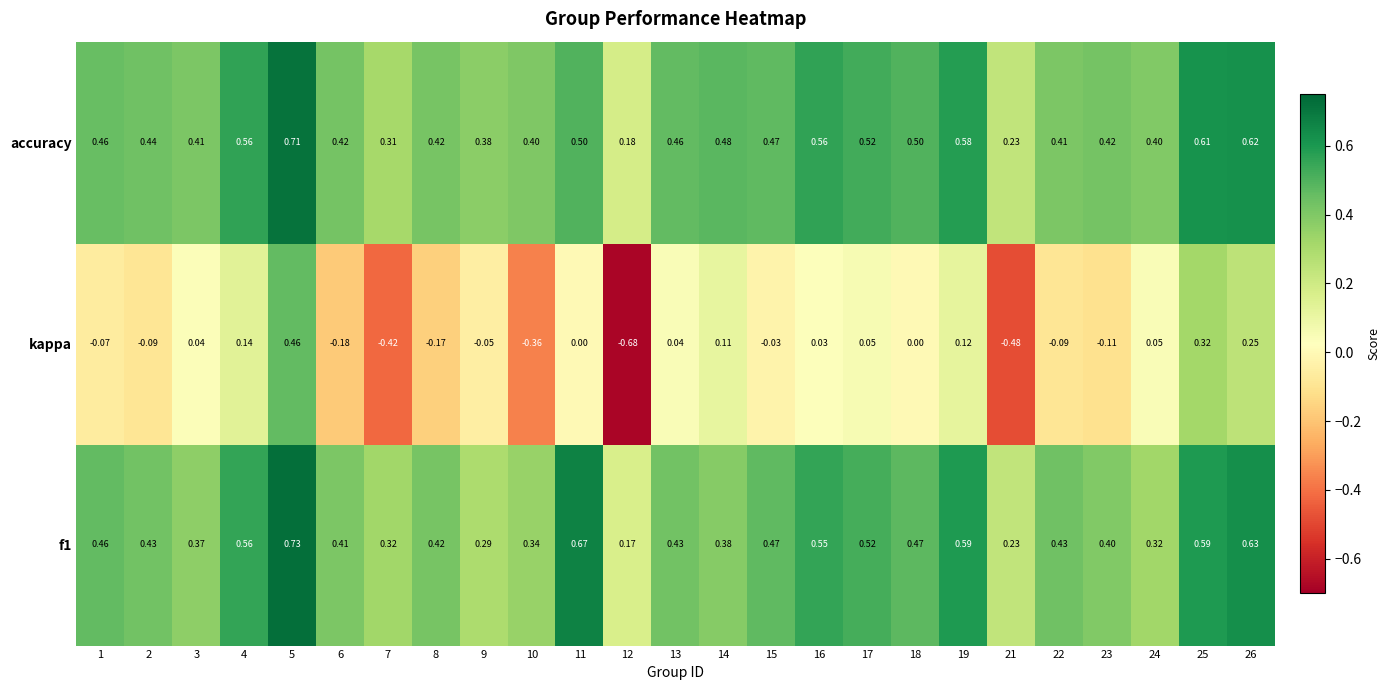

Between 9 and 12, which series saw the biggest shift?

kappa